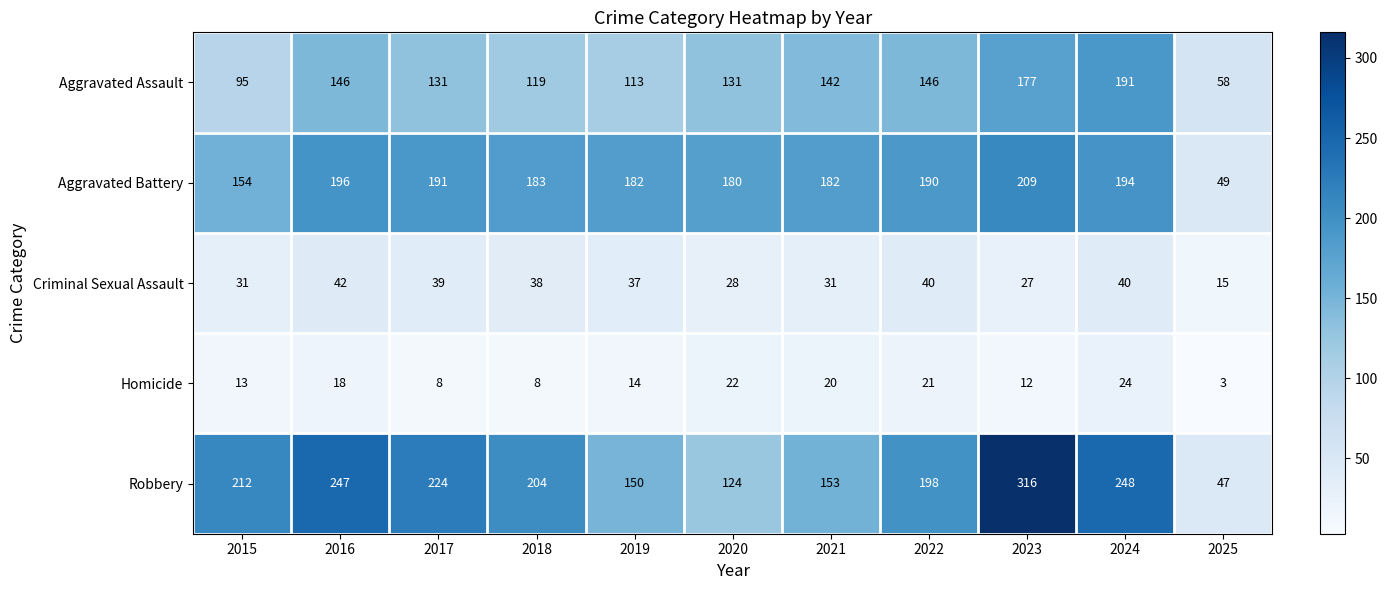

What is the difference between the maximum and minimum values in the Aggravated Assault series?

133